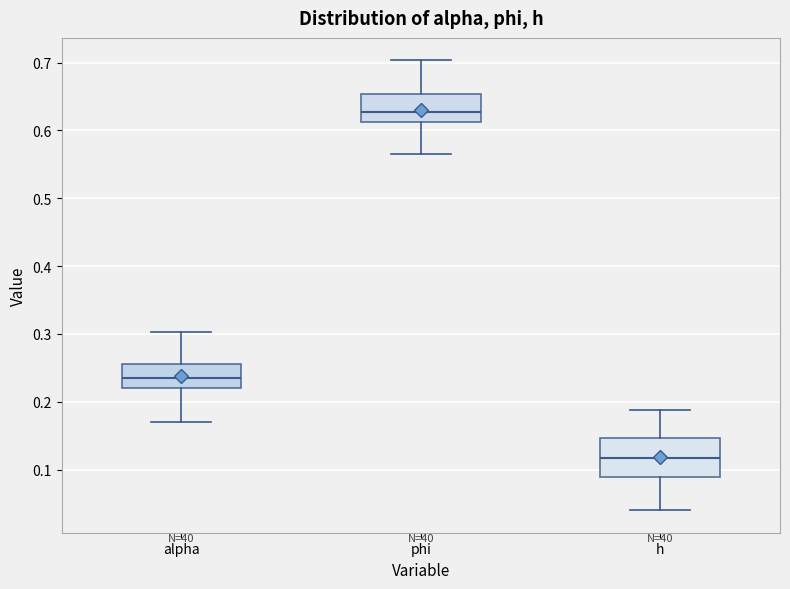

Reading left to right, read every box against the y-axis: the position of its median line, the range the box covers, and the ends of its whiskers. The values are not printed on the chart, so give them approximately, as read against the axis.

alpha: median 0.23, box 0.22 to 0.26, whiskers 0.17 to 0.30
phi: median 0.63, box 0.61 to 0.65, whiskers 0.57 to 0.70
h: median 0.12, box 0.09 to 0.15, whiskers 0.04 to 0.19